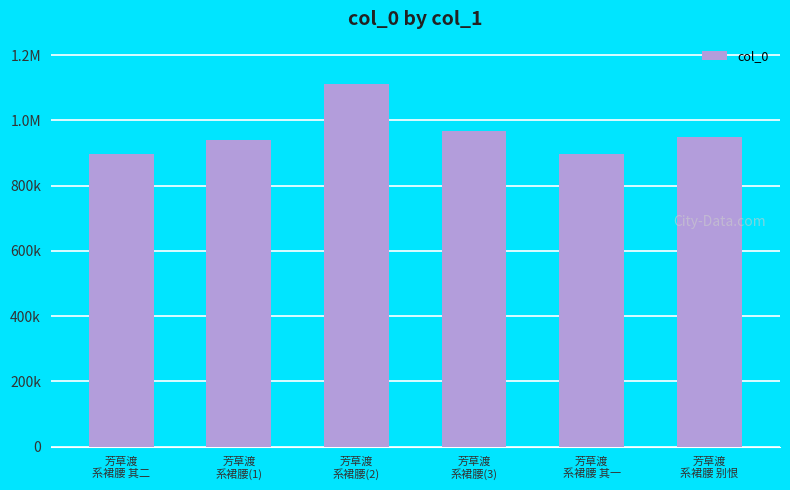

List the labels in order of value, largest first.

芳草渡
系裙腰(2), 芳草渡
系裙腰(3), 芳草渡
系裙腰 别恨, 芳草渡
系裙腰(1), 芳草渡
系裙腰 其二, 芳草渡
系裙腰 其一